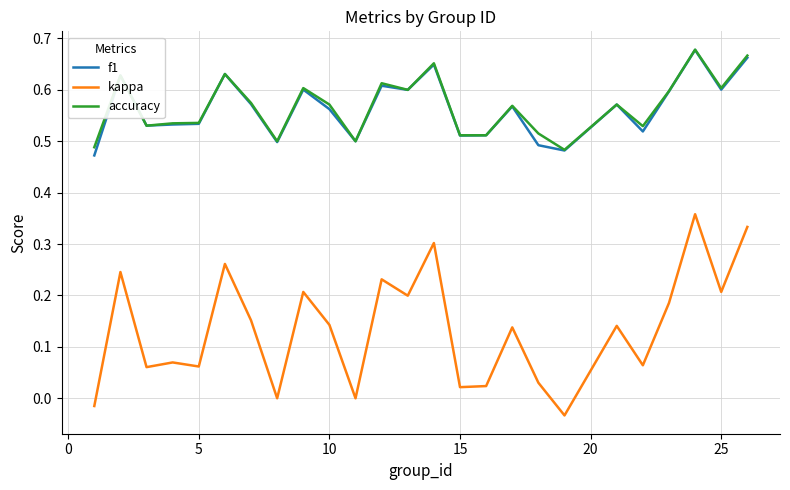

Which series has the largest range (max minus min)?

kappa